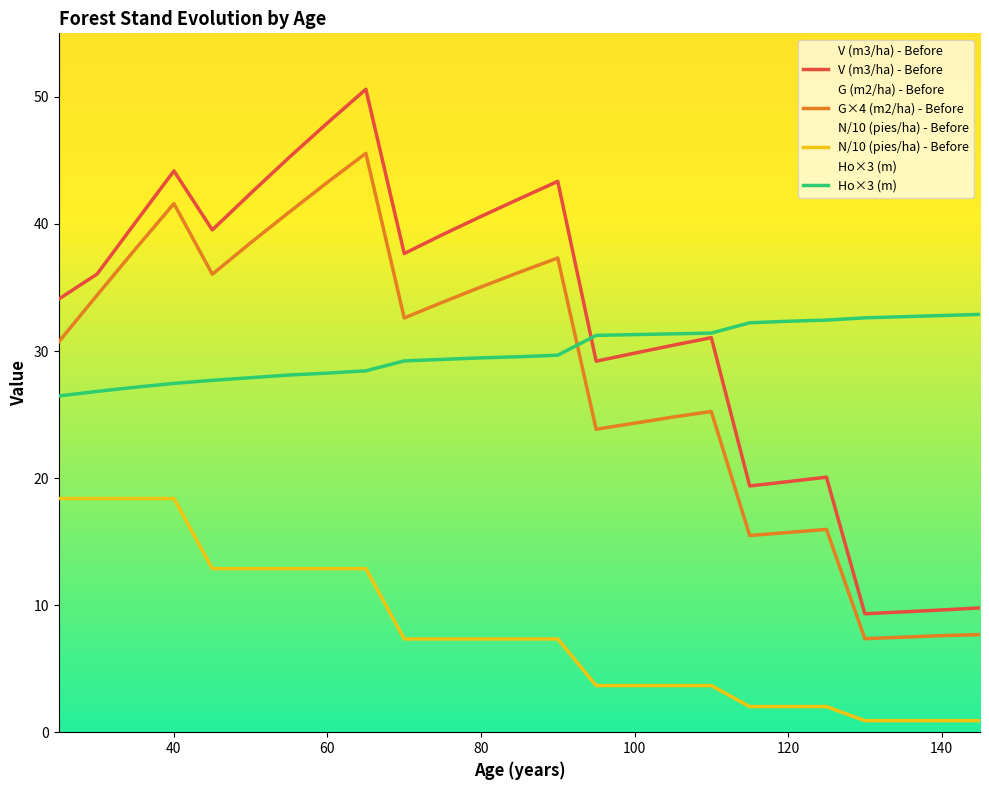

At which category does V (m3/ha) - Before reach its first local peak?

40